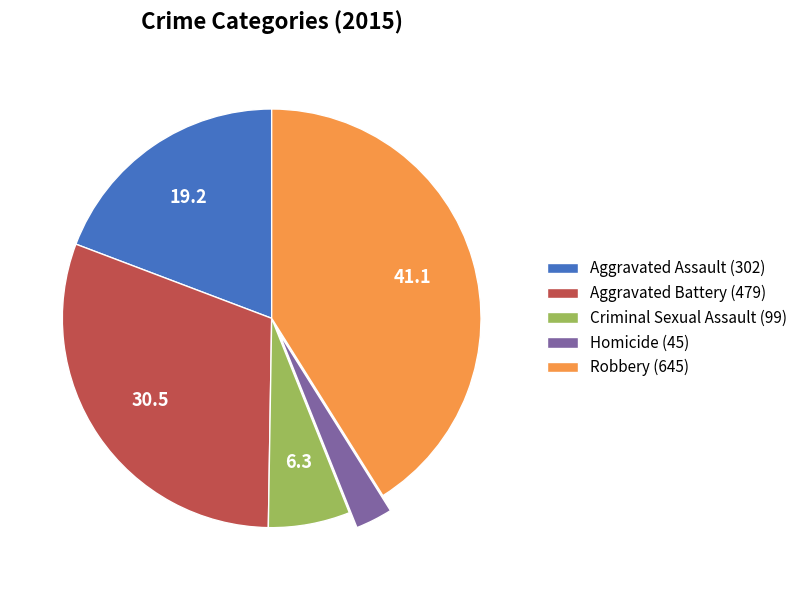

Which has a higher value, Aggravated Assault or Homicide?

Aggravated Assault